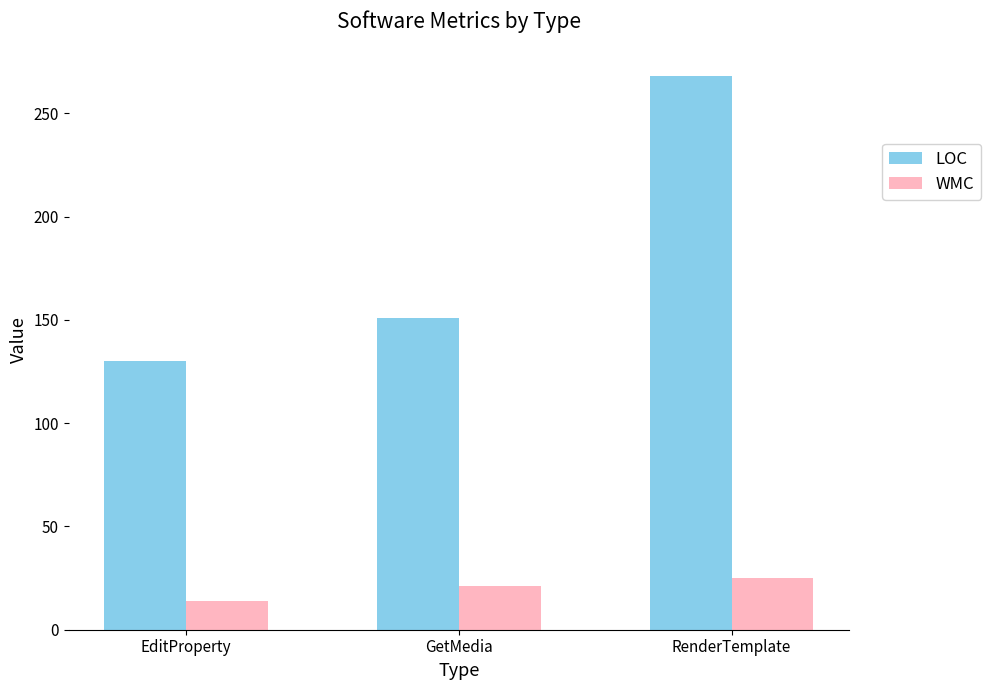

What is the label of the 2nd bar from the right?

GetMedia